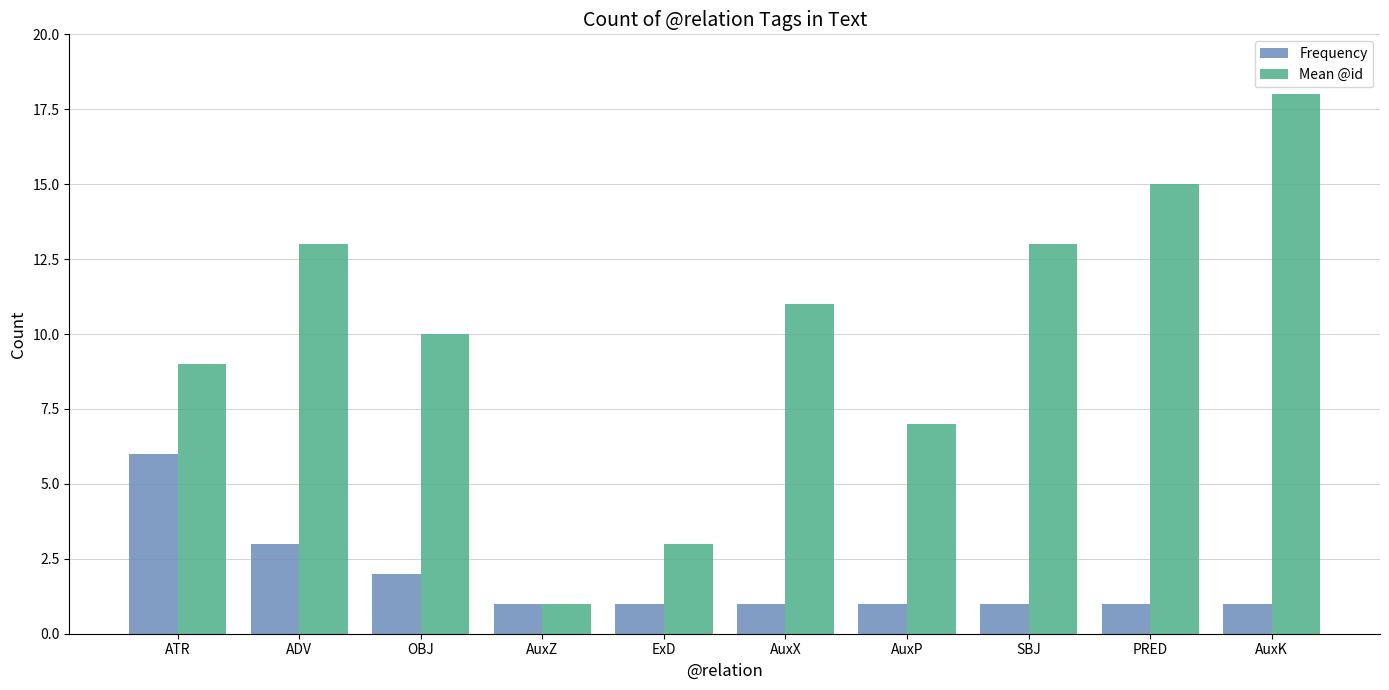

What position from the right is ATR?

10